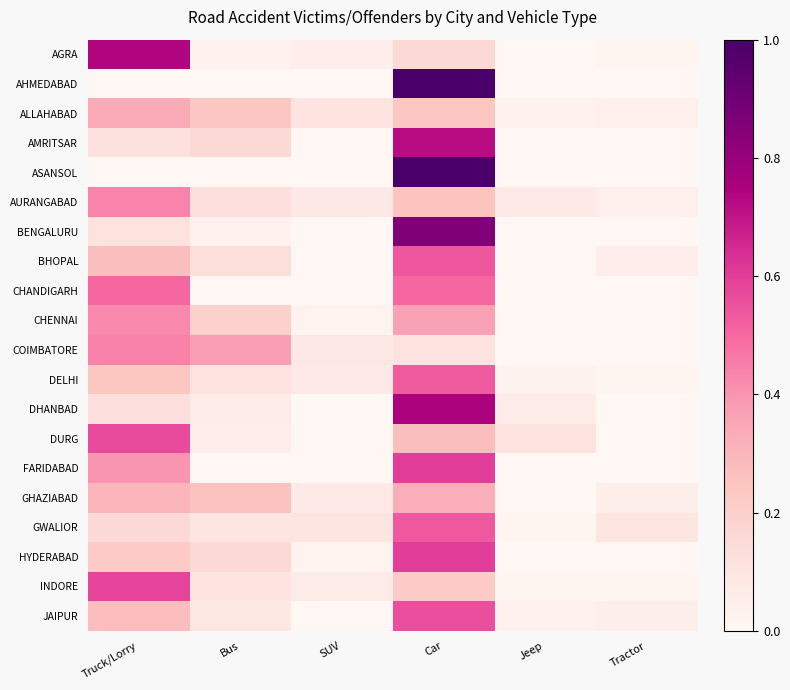

Which category has the lowest value across all series?

Jeep